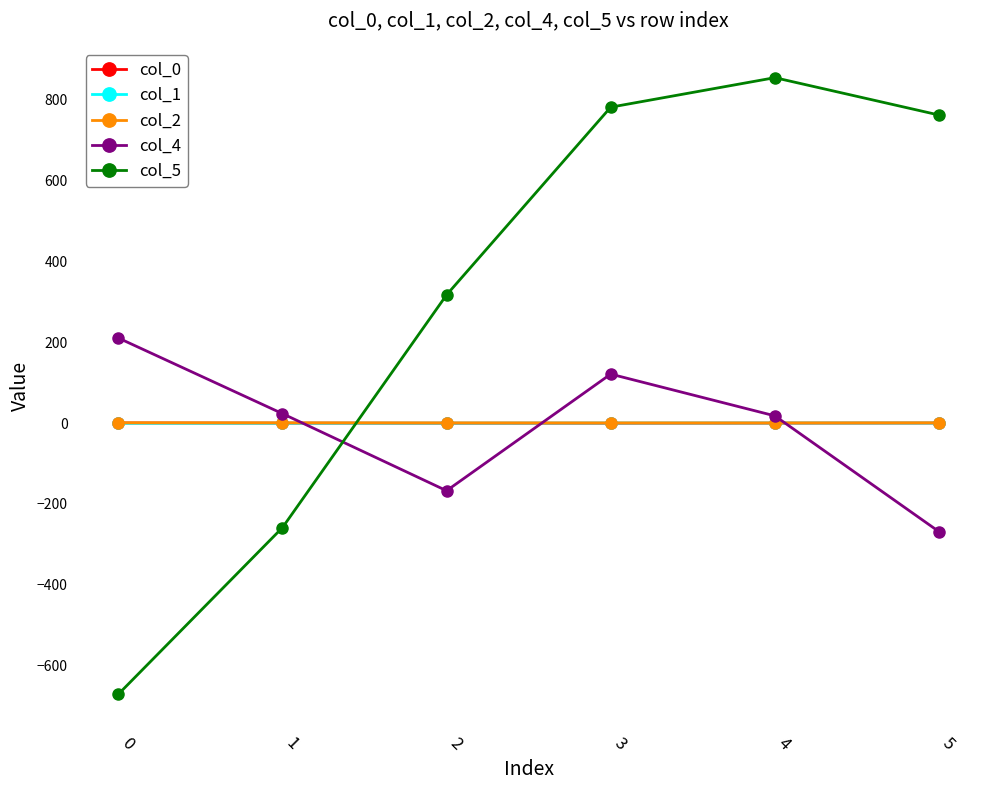

How many intersections are there between col_1 and col_4?

3